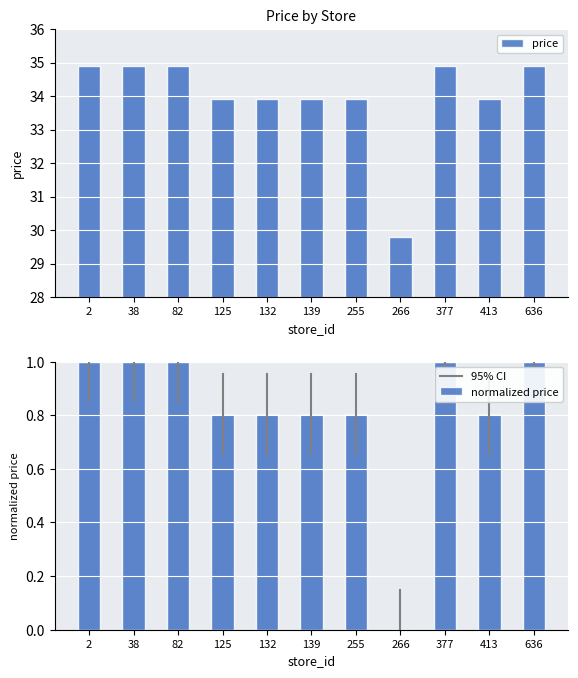

What value does the data have at 255?

33.9